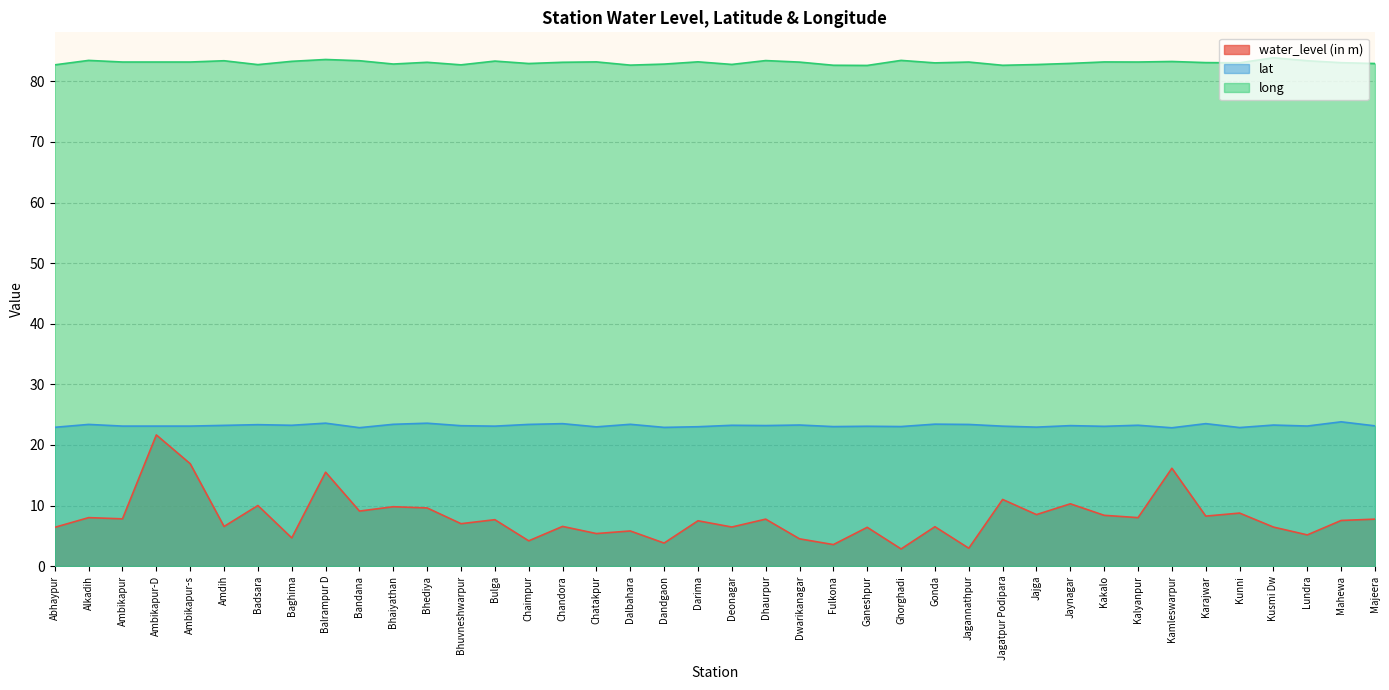

What is the total value across all series at Chatakpur?

111.6